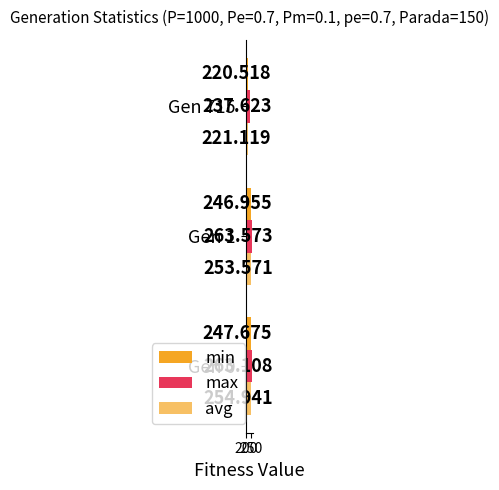

Count the number of data series in this chart.

3